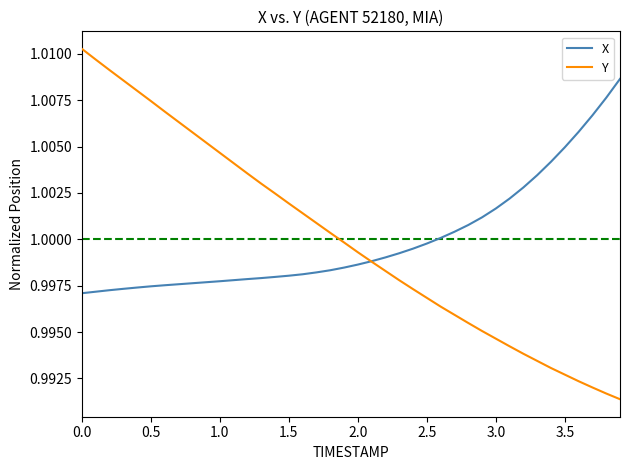

Rank the series by their maximum value, from lowest to highest.

X, Y